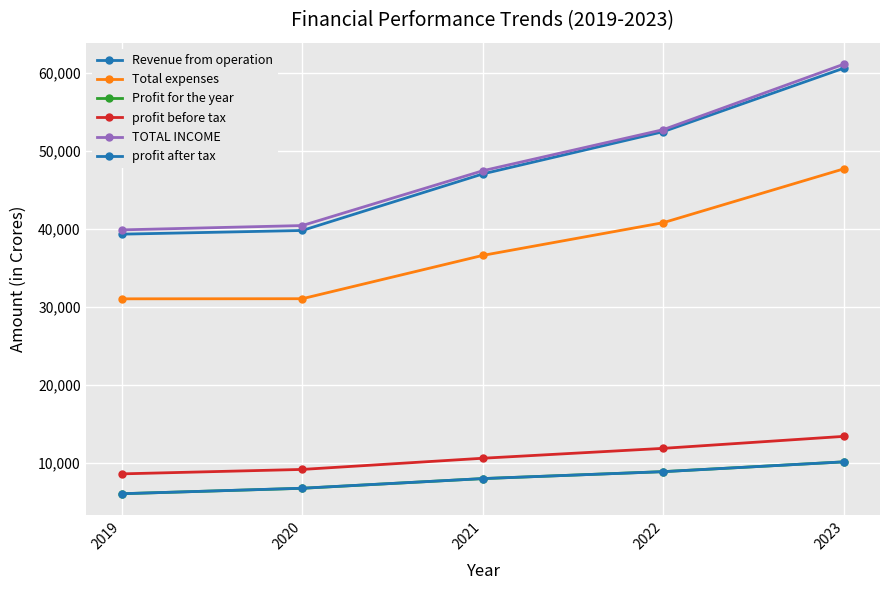

Which series has the largest total across all categories?

TOTAL INCOME